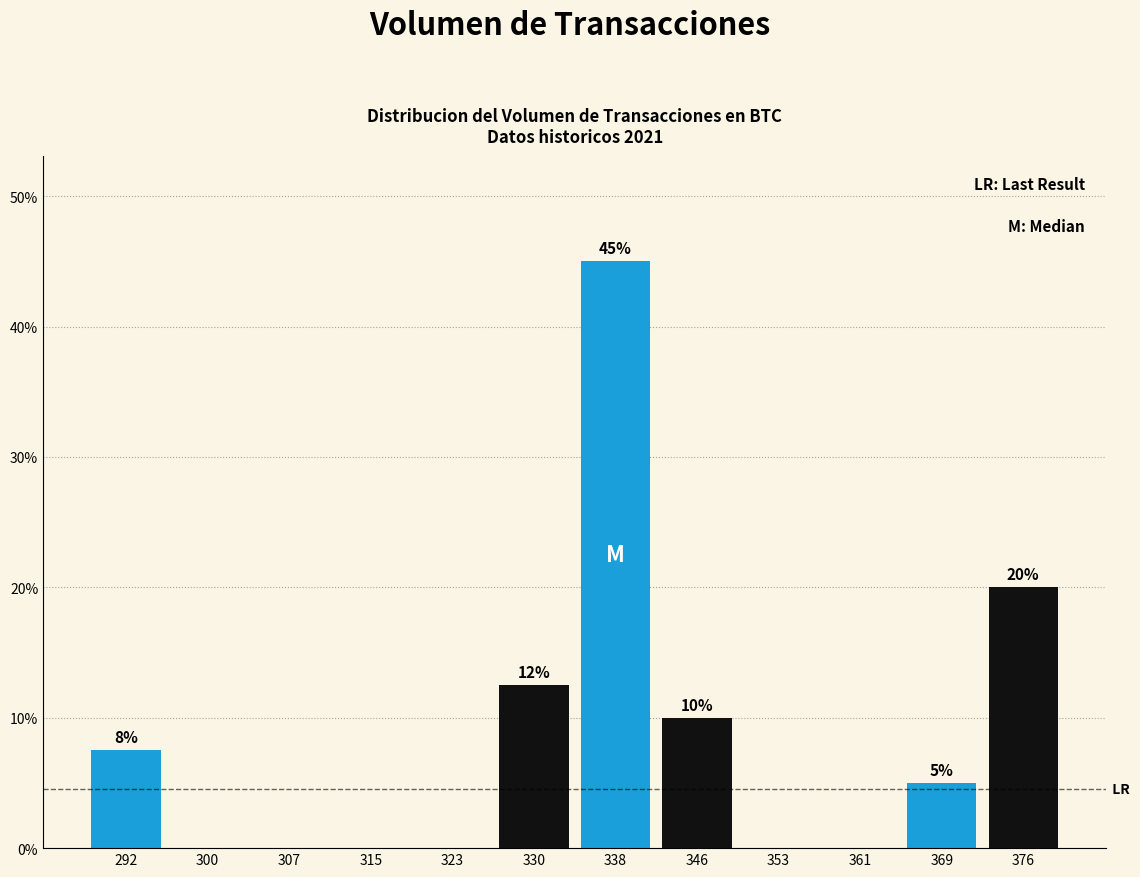

Which range on the x-axis has the tallest bar?

334 to 342